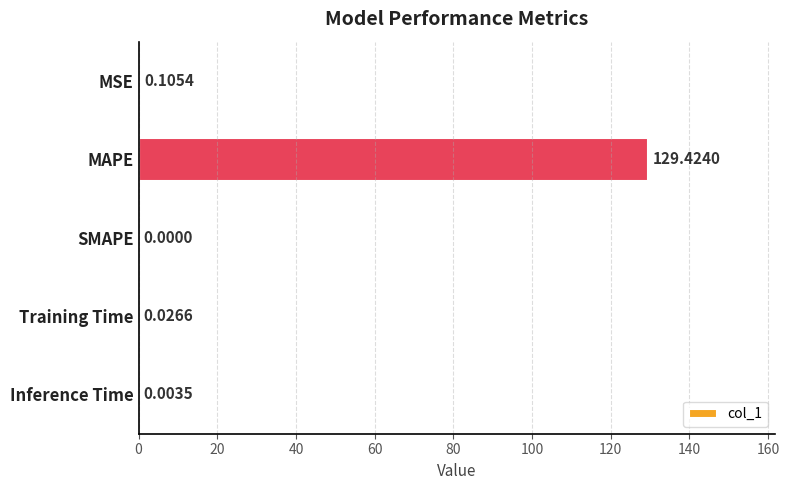

Which category has the highest value across all series?

MAPE